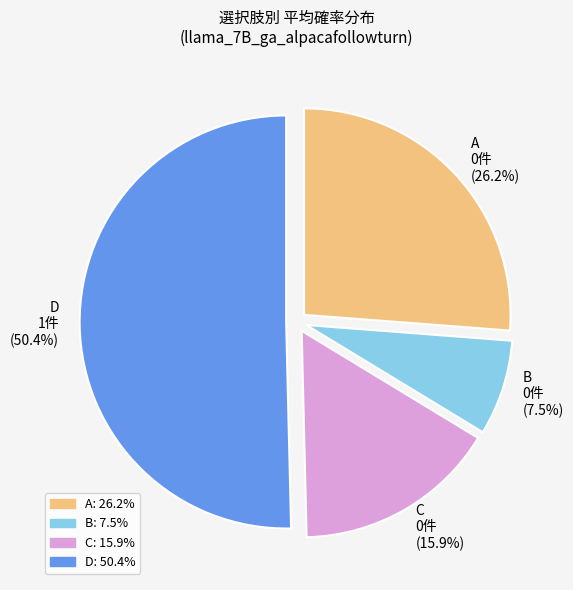

To the nearest percent, what is the difference between the B and C slice percentages?

8%